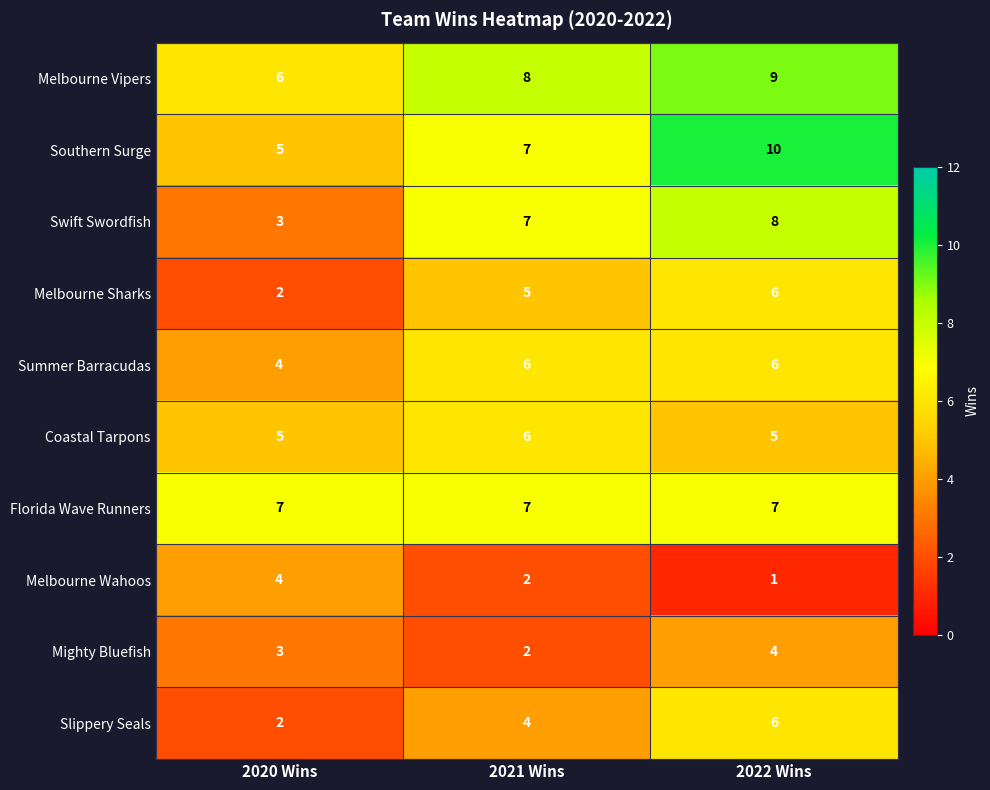

What is the spread (max minus min) of values at 2021 Wins?

6